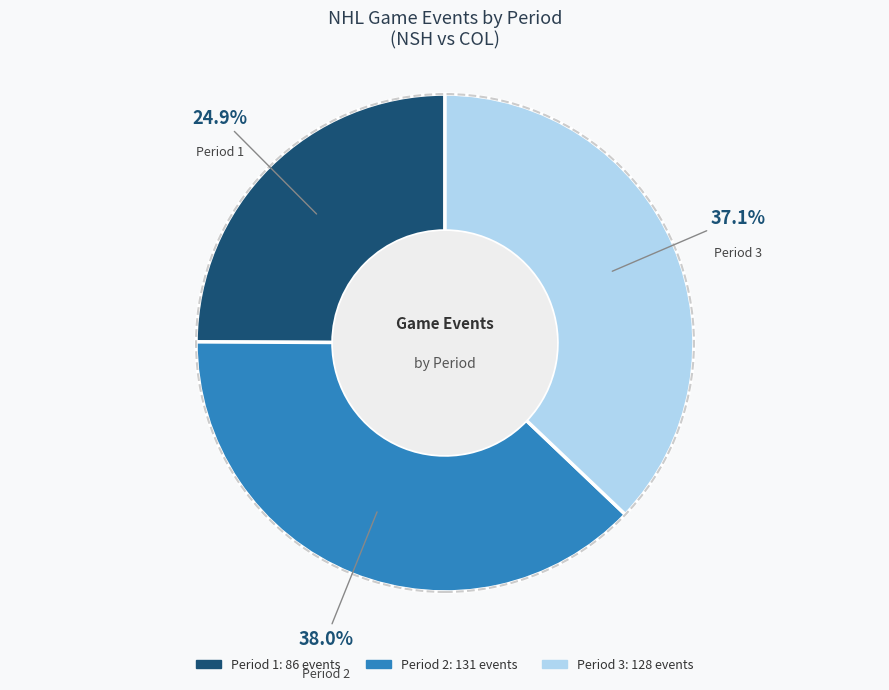

How many segments does this pie chart have?

3